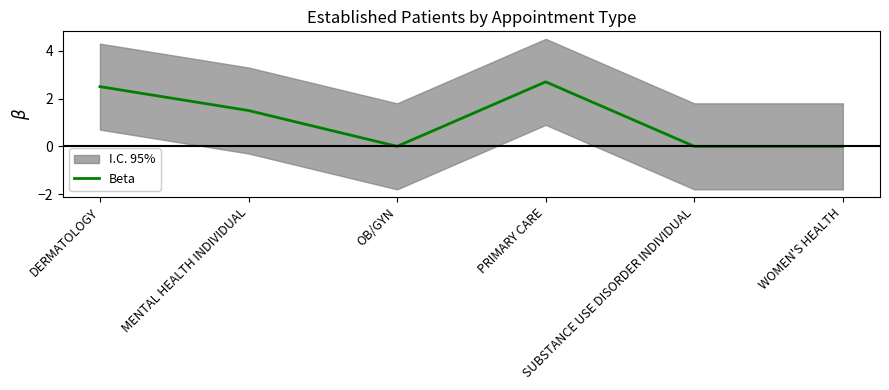

Reading left to right, extract all data points from this chart.

DERMATOLOGY=2.5	MENTAL HEALTH INDIVIDUAL=1.5	OB/GYN=0.0	PRIMARY CARE=2.7	SUBSTANCE USE DISORDER INDIVIDUAL=0.0	WOMEN'S HEALTH=0.0